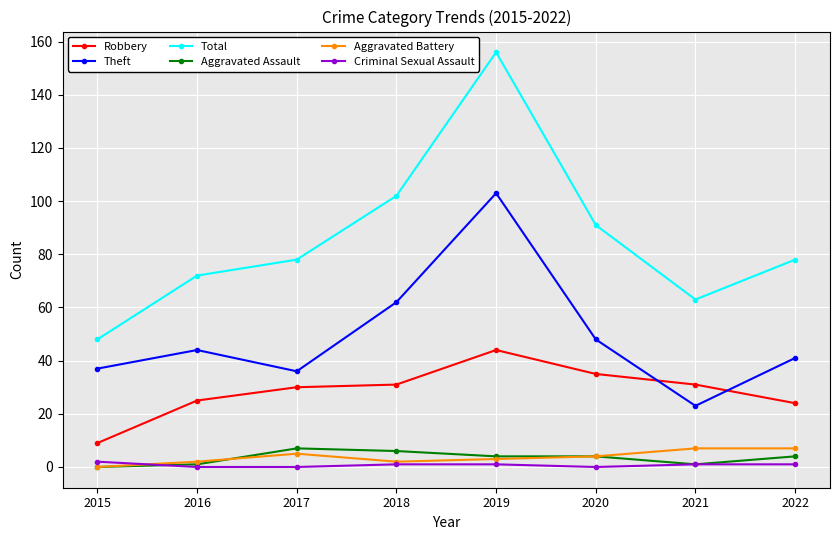

At how many categories does at least one series exceed 119?

1